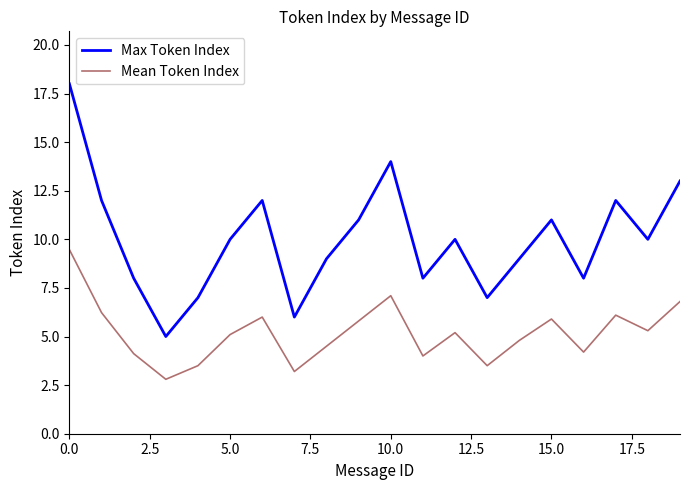

Rank the series by their maximum value, from lowest to highest.

Mean Token Index, Max Token Index